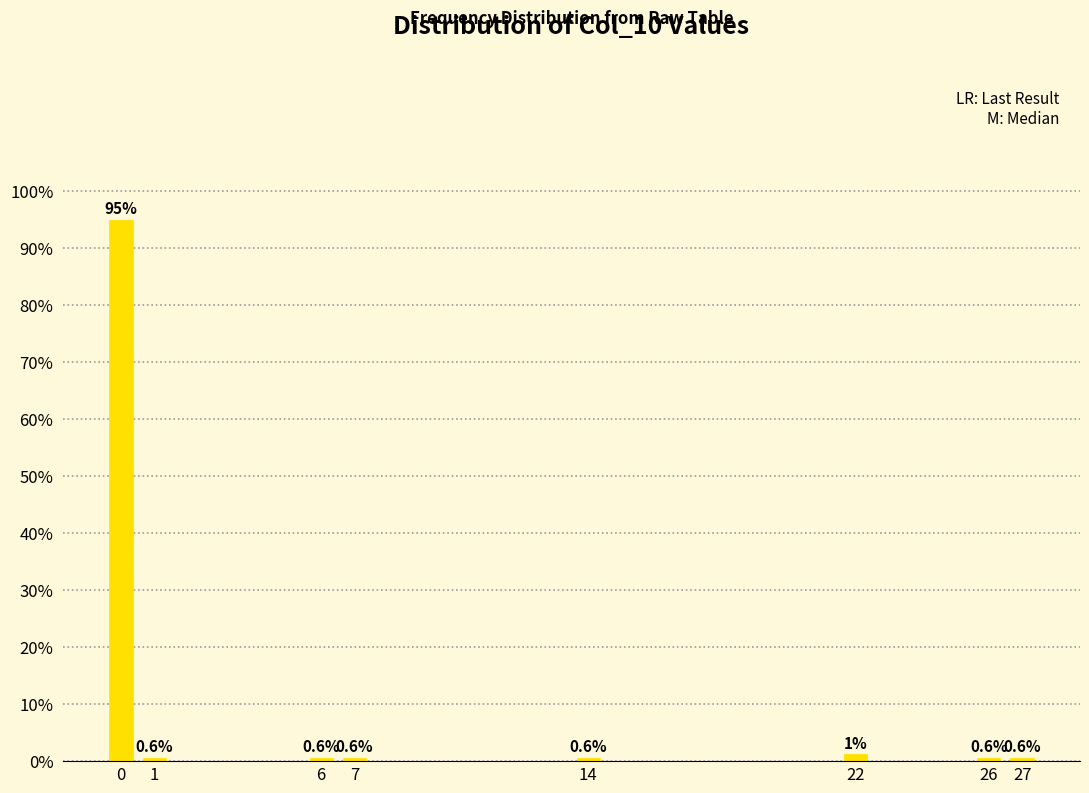

Where is the data nearest to the value 47?

22